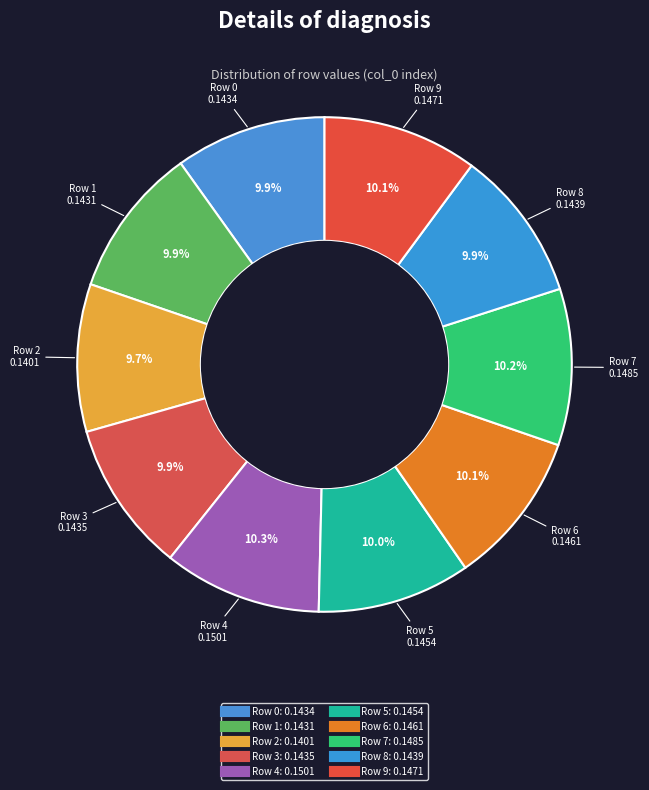

To the nearest percent, what is the difference between the largest and smallest slice percentages?

1%